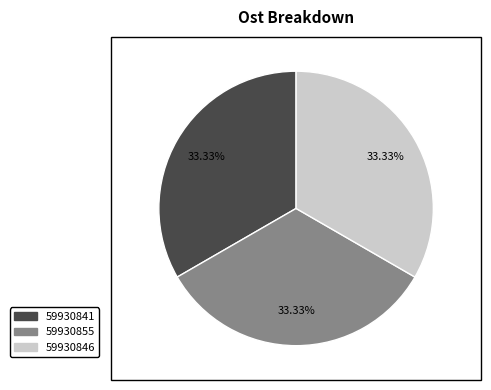

Is it true that 59930855 is 33% of the pie?

True